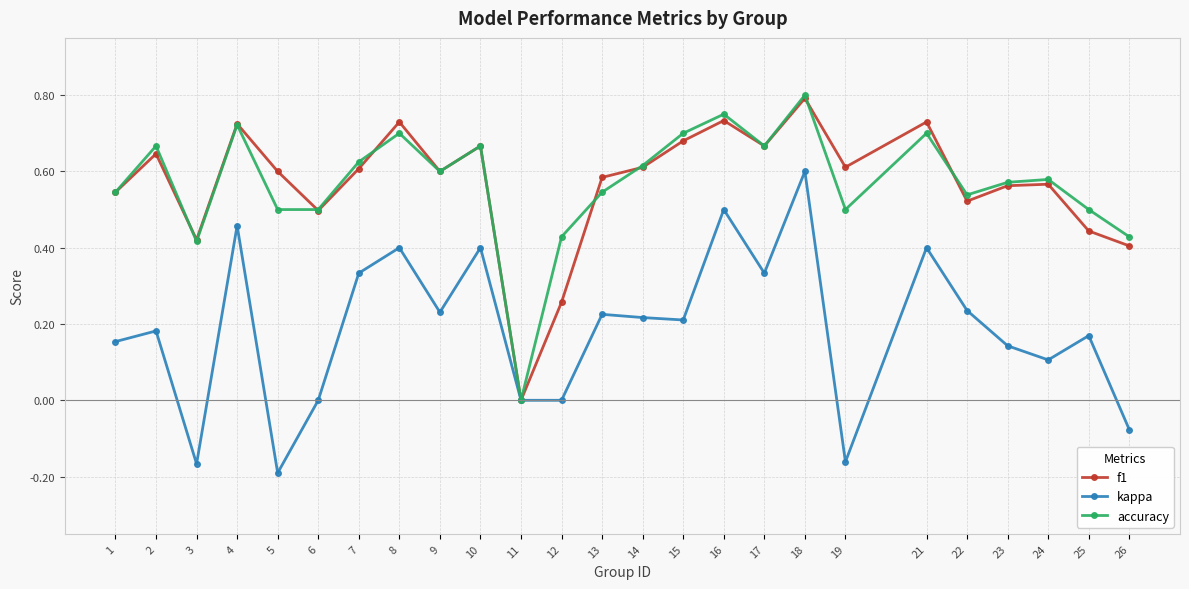

At 25, list the series in order from largest to smallest.

accuracy, f1, kappa